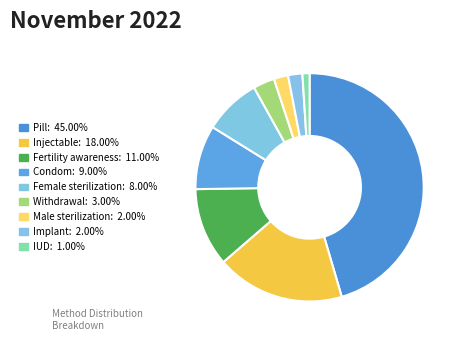

What percentage is NOT represented by Implant?

98.0%